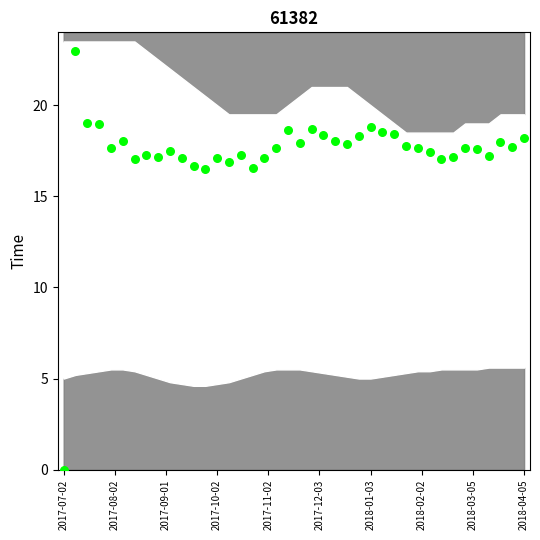

What is the range of Y values (max minus min)?

23.0